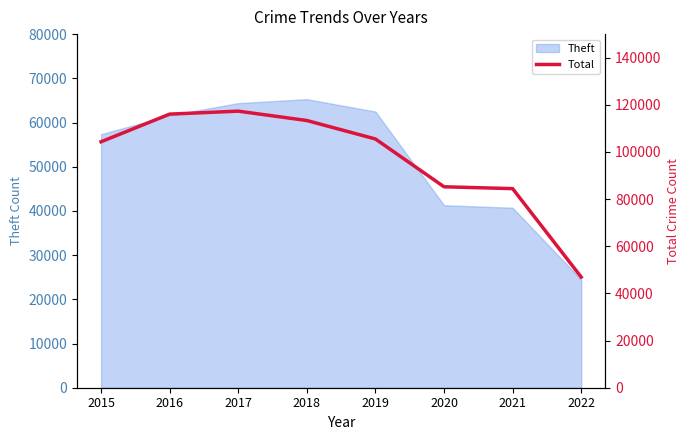

True or false: Theft has a value of 24444 at 2022.

True